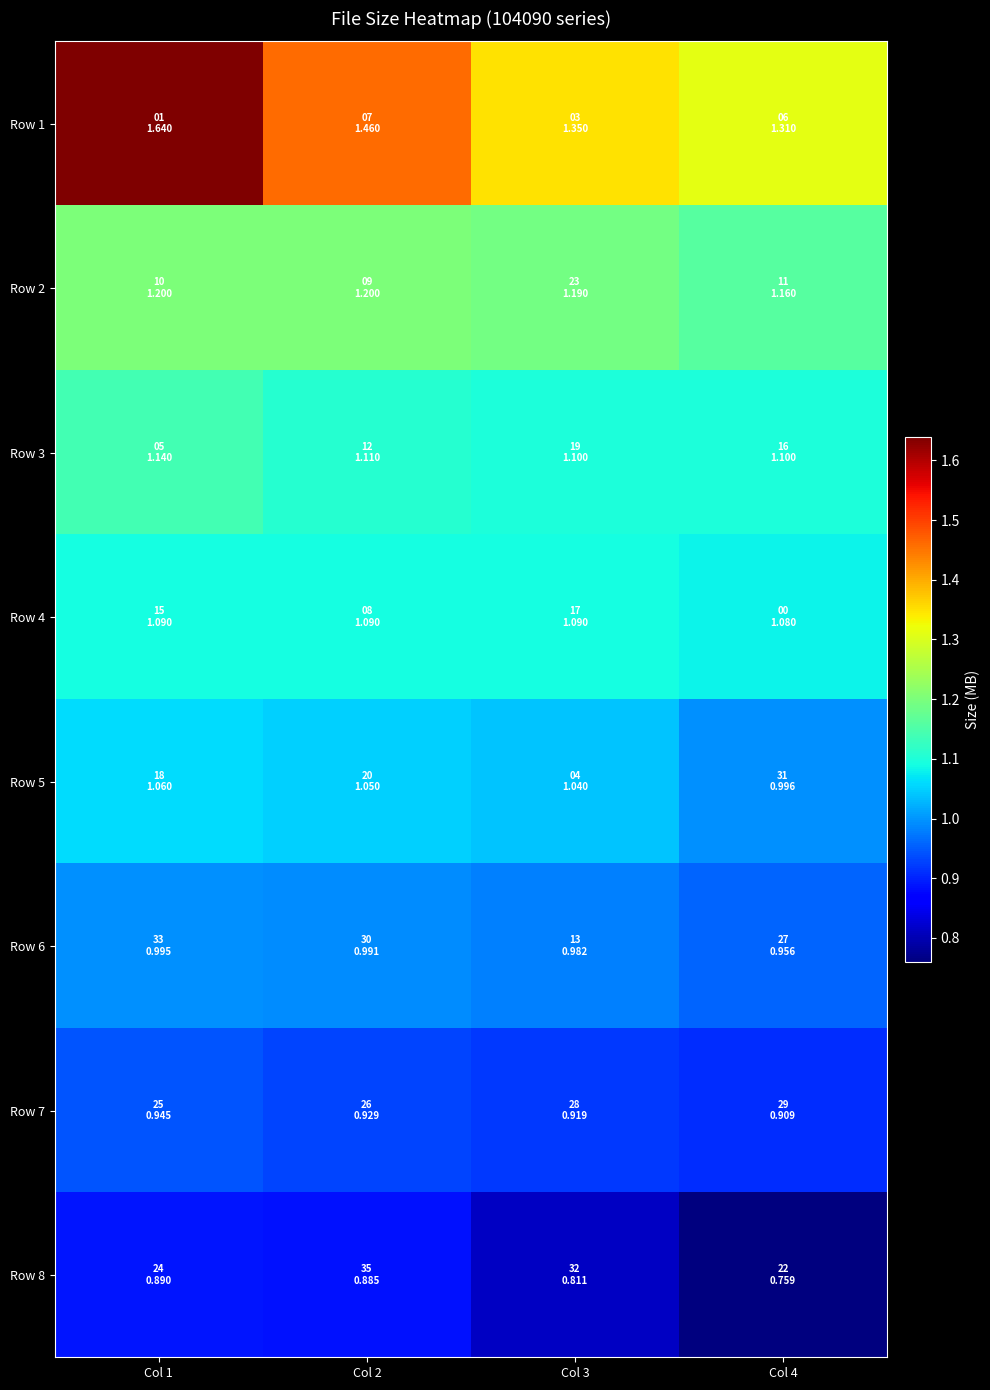

Which series has the largest total across all categories?

Row 1